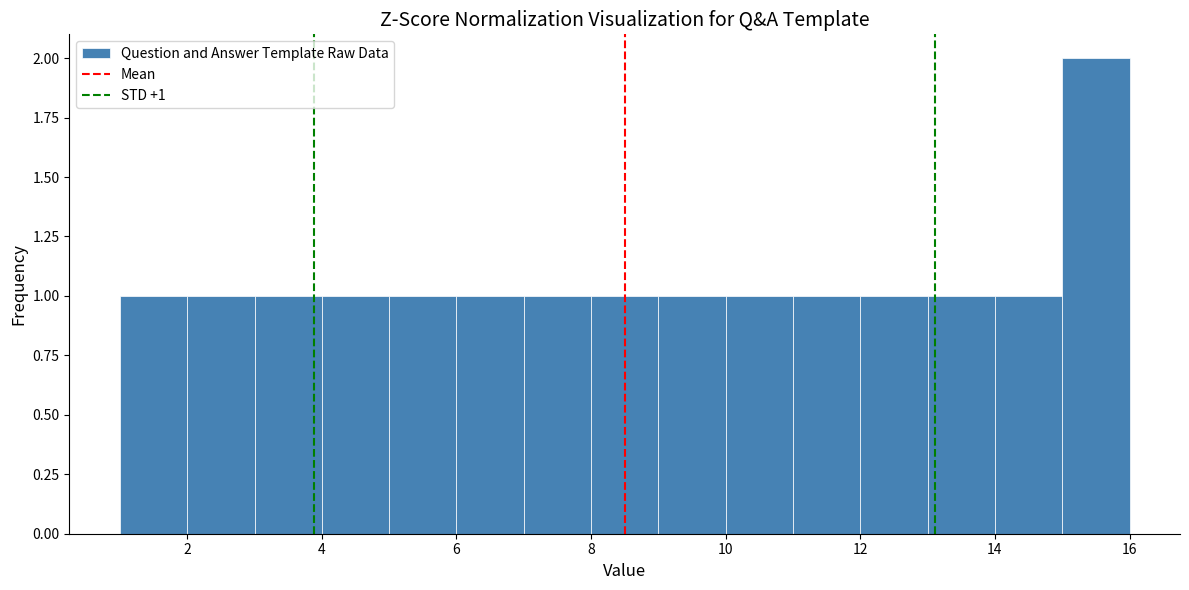

Which range on the x-axis has the tallest bar?

15 to 16